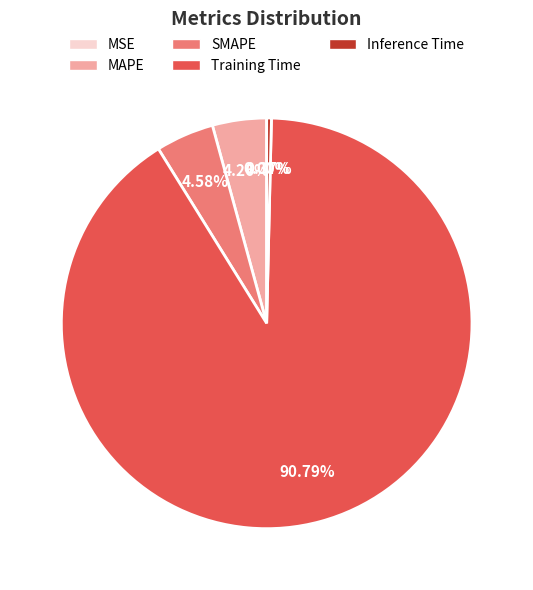

To the nearest percent, what is the combined percentage of SMAPE and Training Time?

95%